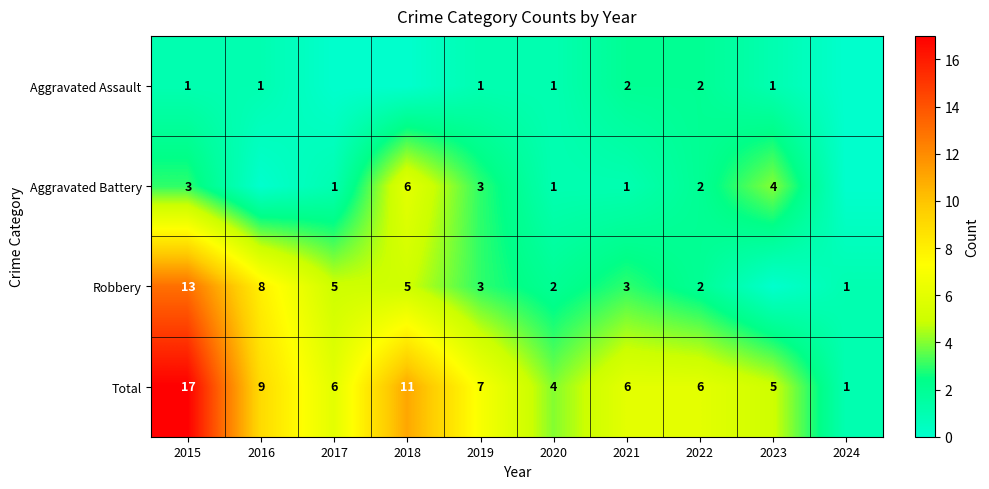

True or false: Total has a value of 2 at 2022.

False